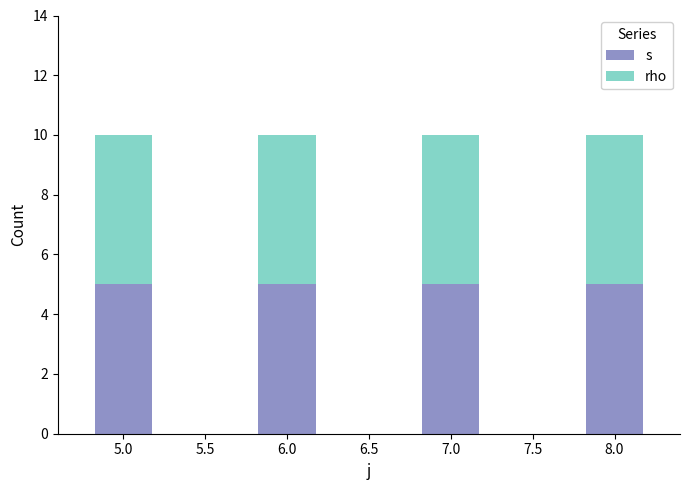

What is the average value of the s series?

5